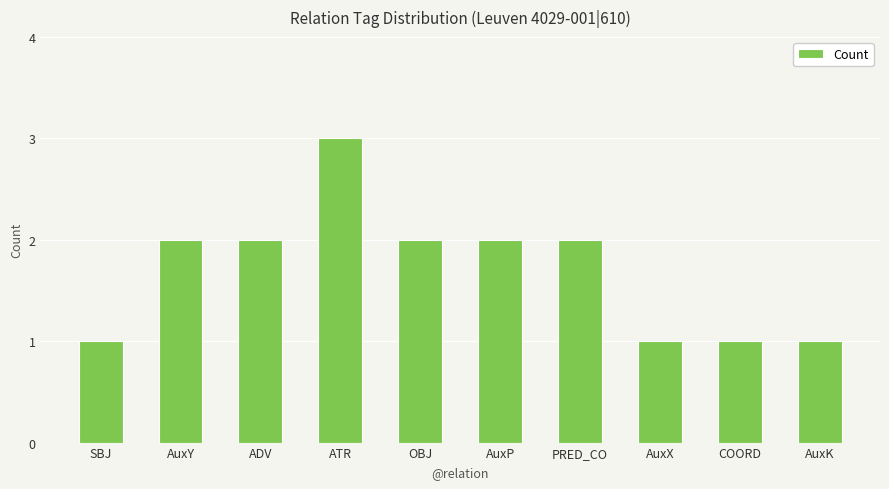

What is the maximum value shown in the chart?

3